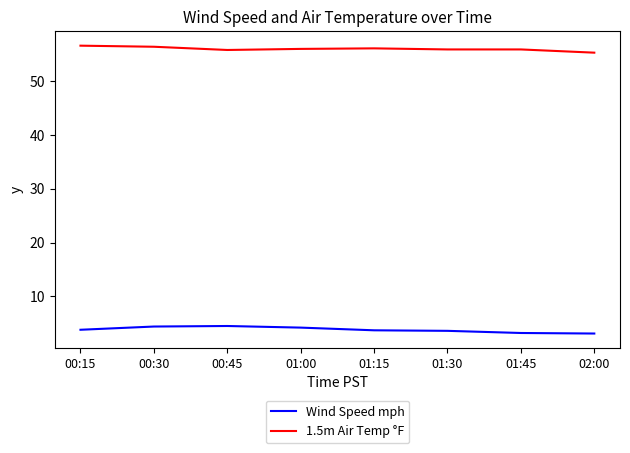

True or false: Wind Speed mph and 1.5m Air Temp °F cross at least once.

False